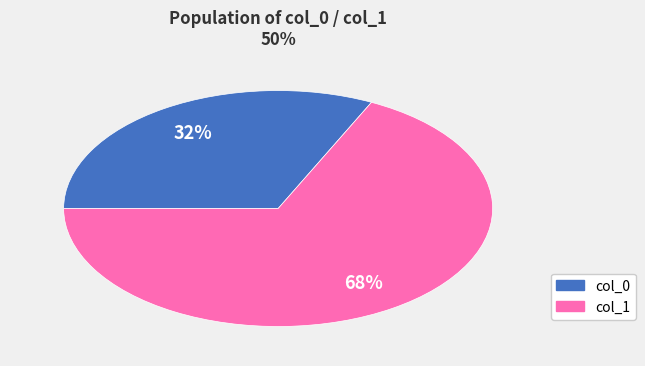

Is there a majority slice in this chart?

Yes